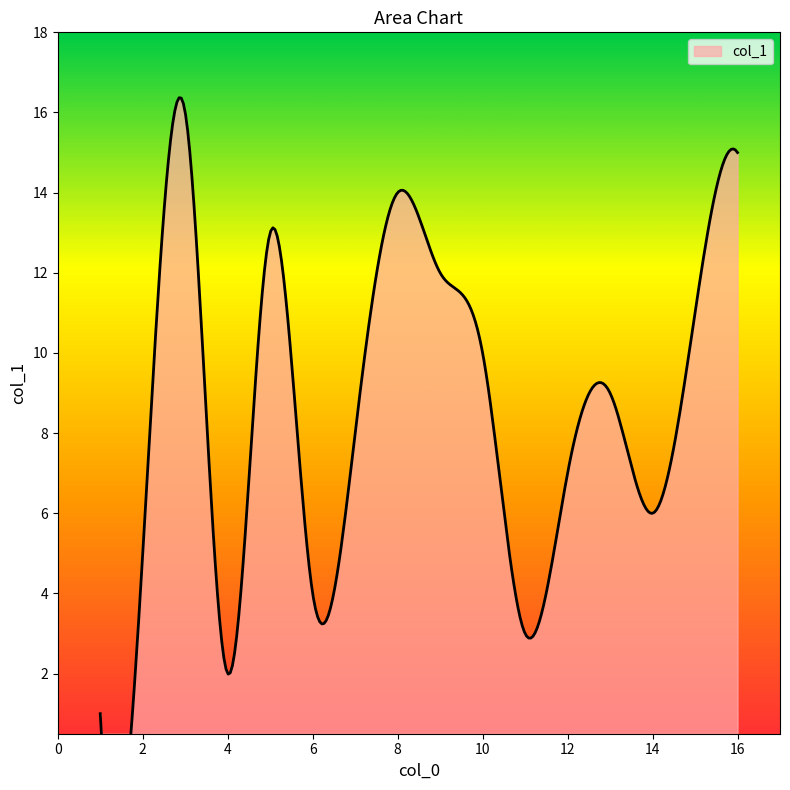

What is the change in value from 6 to 14?

+2